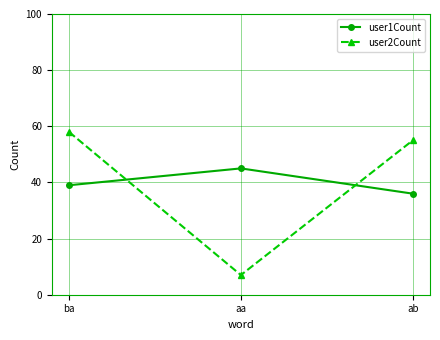

What is the maximum value shown in the chart?

58